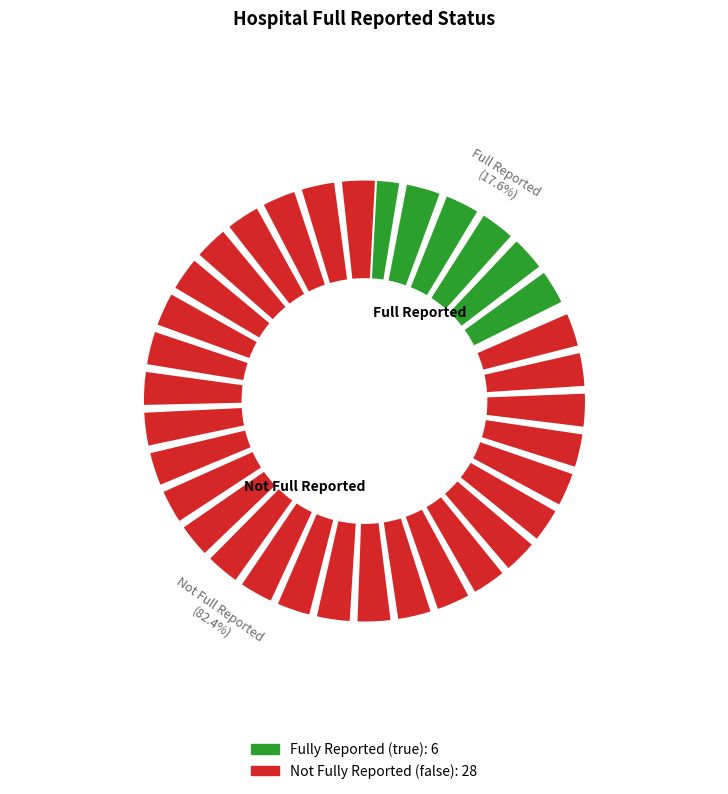

Combined, what portion of the pie is true and false?

100.0%